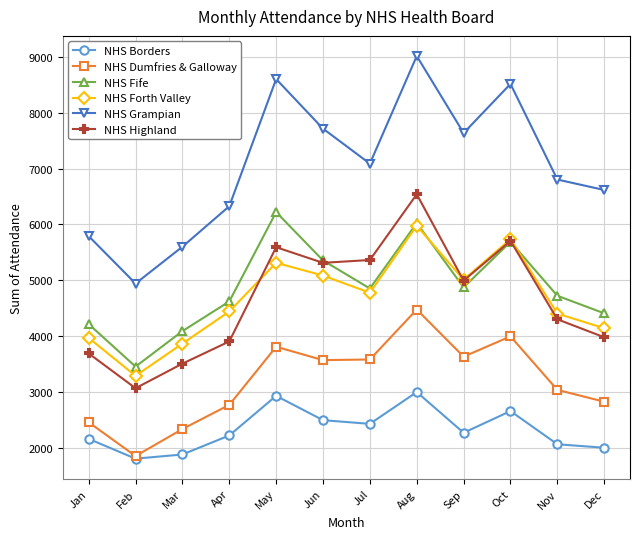

Does the chart display data point markers on the line(s)?

Yes